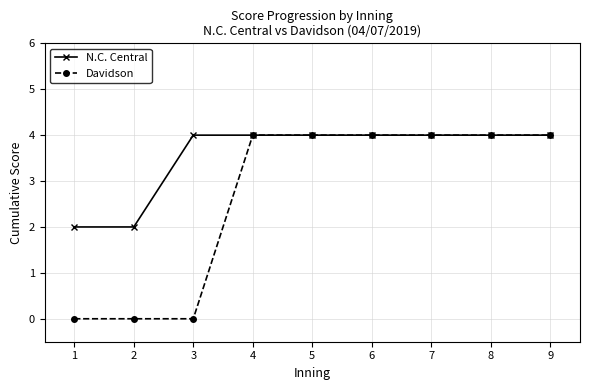

List the series in order of their overall mean, highest first.

N.C. Central, Davidson